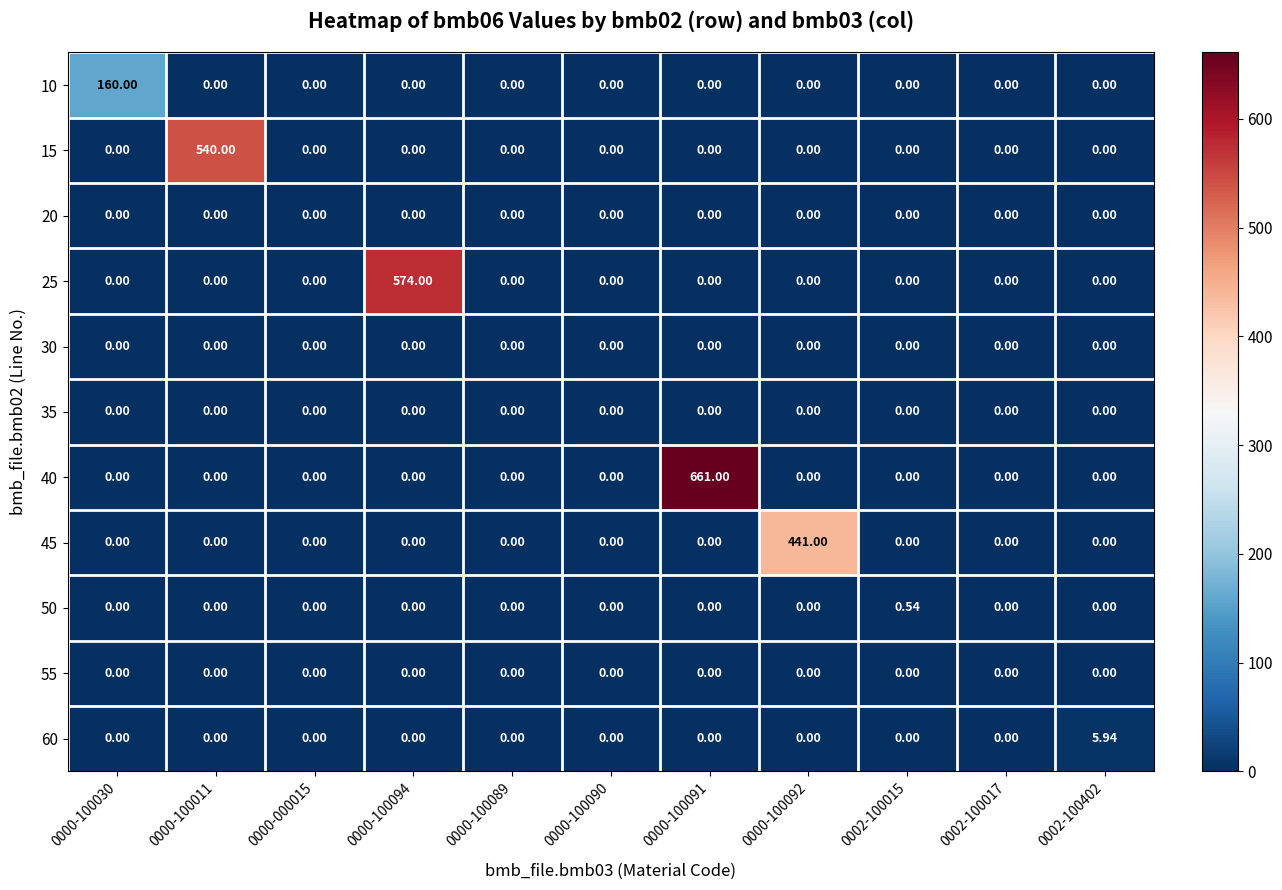

Reading left to right, list all the values displayed in this chart.

10: 0000-100030=160.0	0000-100011=0.0	0000-000015=0.0	0000-100094=0.0	0000-100089=0.0	0000-100090=0.0	0000-100091=0.0	0000-100092=0.0	0002-100015=0.0	0002-100017=0.0	0002-100402=0.0
15: 0000-100030=0.0	0000-100011=540.0	0000-000015=0.0	0000-100094=0.0	0000-100089=0.0	0000-100090=0.0	0000-100091=0.0	0000-100092=0.0	0002-100015=0.0	0002-100017=0.0	0002-100402=0.0
20: 0000-100030=0.0	0000-100011=0.0	0000-000015=0.0	0000-100094=0.0	0000-100089=0.0	0000-100090=0.0	0000-100091=0.0	0000-100092=0.0	0002-100015=0.0	0002-100017=0.0	0002-100402=0.0
25: 0000-100030=0.0	0000-100011=0.0	0000-000015=0.0	0000-100094=574.0	0000-100089=0.0	0000-100090=0.0	0000-100091=0.0	0000-100092=0.0	0002-100015=0.0	0002-100017=0.0	0002-100402=0.0
30: 0000-100030=0.0	0000-100011=0.0	0000-000015=0.0	0000-100094=0.0	0000-100089=0.0	0000-100090=0.0	0000-100091=0.0	0000-100092=0.0	0002-100015=0.0	0002-100017=0.0	0002-100402=0.0
35: 0000-100030=0.0	0000-100011=0.0	0000-000015=0.0	0000-100094=0.0	0000-100089=0.0	0000-100090=0.0	0000-100091=0.0	0000-100092=0.0	0002-100015=0.0	0002-100017=0.0	0002-100402=0.0
40: 0000-100030=0.0	0000-100011=0.0	0000-000015=0.0	0000-100094=0.0	0000-100089=0.0	0000-100090=0.0	0000-100091=661.0	0000-100092=0.0	0002-100015=0.0	0002-100017=0.0	0002-100402=0.0
45: 0000-100030=0.0	0000-100011=0.0	0000-000015=0.0	0000-100094=0.0	0000-100089=0.0	0000-100090=0.0	0000-100091=0.0	0000-100092=441.0	0002-100015=0.0	0002-100017=0.0	0002-100402=0.0
50: 0000-100030=0.0	0000-100011=0.0	0000-000015=0.0	0000-100094=0.0	0000-100089=0.0	0000-100090=0.0	0000-100091=0.0	0000-100092=0.0	0002-100015=0.5	0002-100017=0.0	0002-100402=0.0
55: 0000-100030=0.0	0000-100011=0.0	0000-000015=0.0	0000-100094=0.0	0000-100089=0.0	0000-100090=0.0	0000-100091=0.0	0000-100092=0.0	0002-100015=0.0	0002-100017=0.0	0002-100402=0.0
60: 0000-100030=0.0	0000-100011=0.0	0000-000015=0.0	0000-100094=0.0	0000-100089=0.0	0000-100090=0.0	0000-100091=0.0	0000-100092=0.0	0002-100015=0.0	0002-100017=0.0	0002-100402=5.9